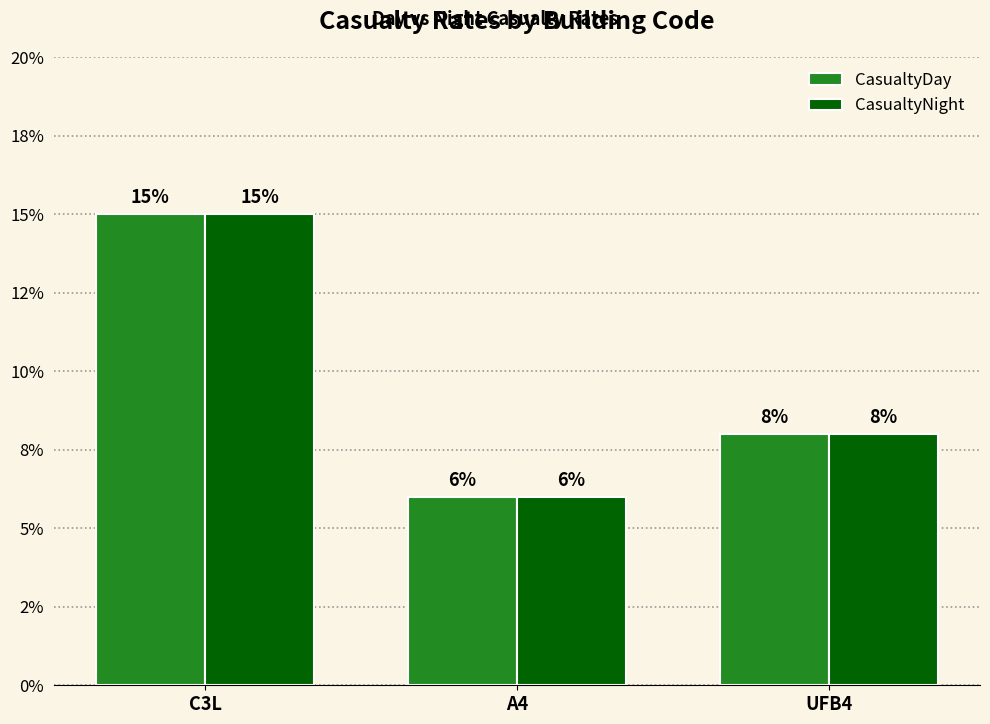

What is the label of the 1st bar from the left?

C3L